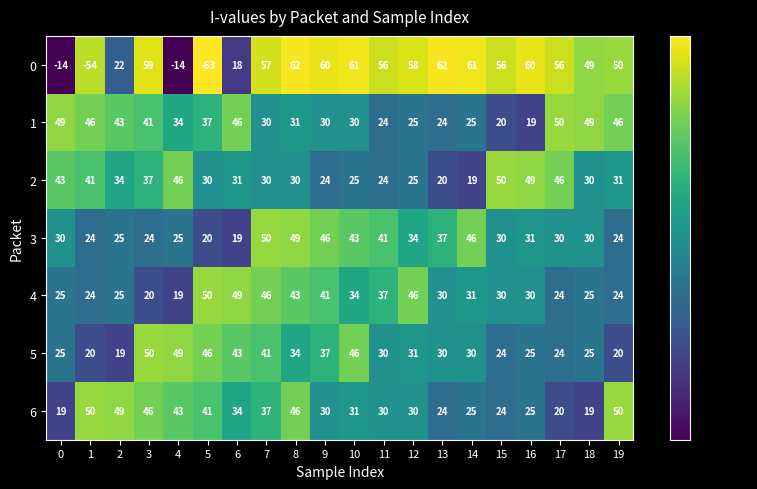

True or false: 6 has a value of 46 at 8.

True